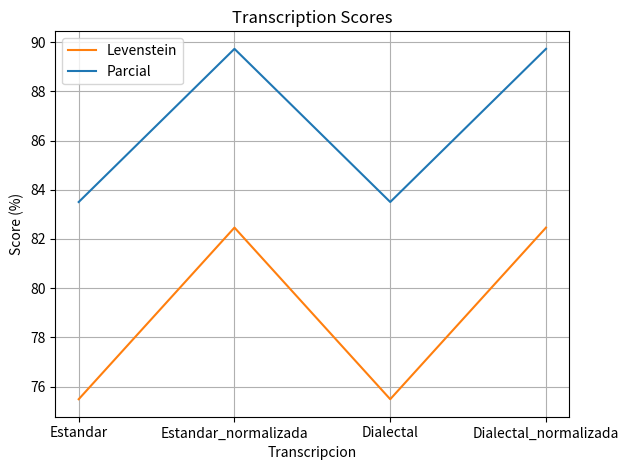

What is the total value across all series at Estandar_normalizada?

172.2